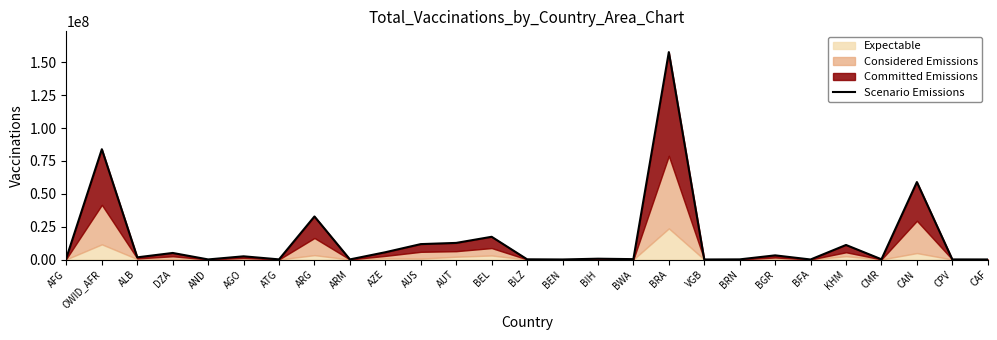

Between OWID_AFR and BLZ, which is larger?

OWID_AFR